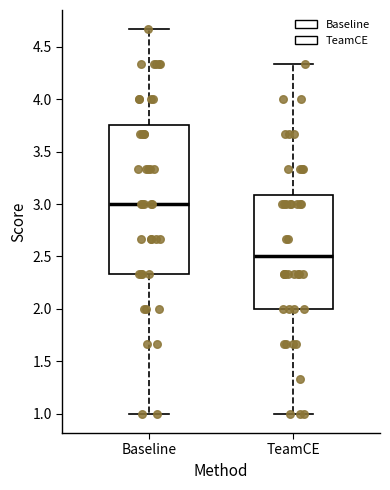

Where is the lower edge of the box for TeamCE on the y-axis? The values are not printed on the chart, so give them approximately, as read against the axis.

2.00